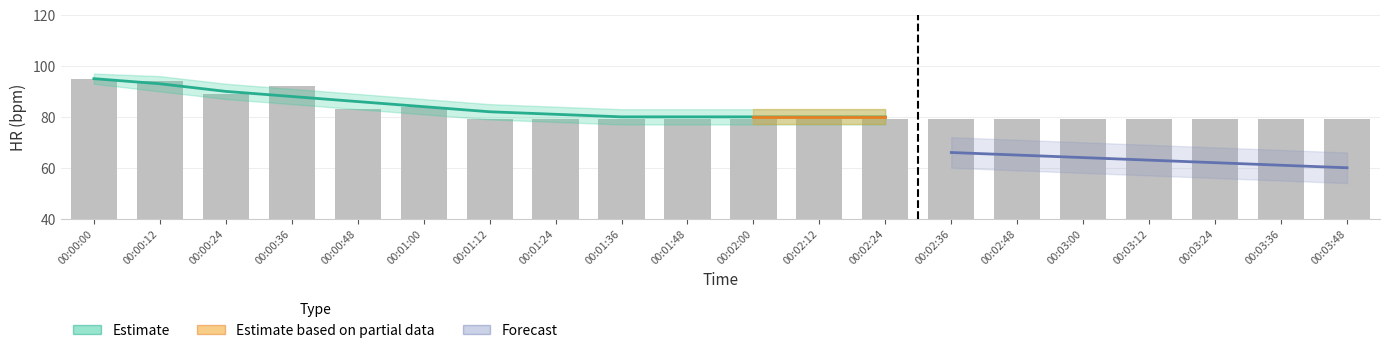

True or false: the data shows 79 at 00:01:36.

True